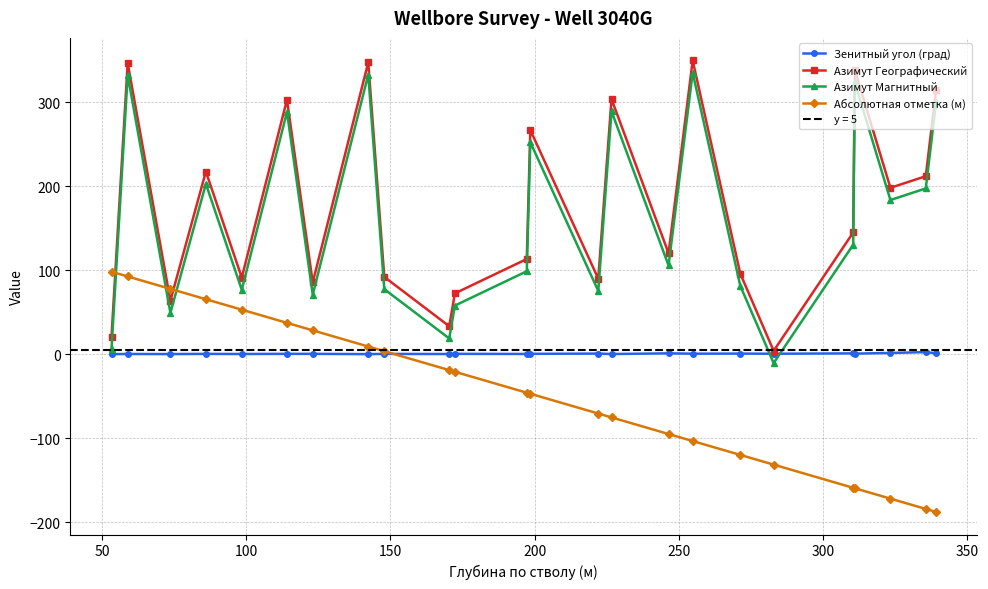

How many data points in Зенитный угол (град) are above 0?

22